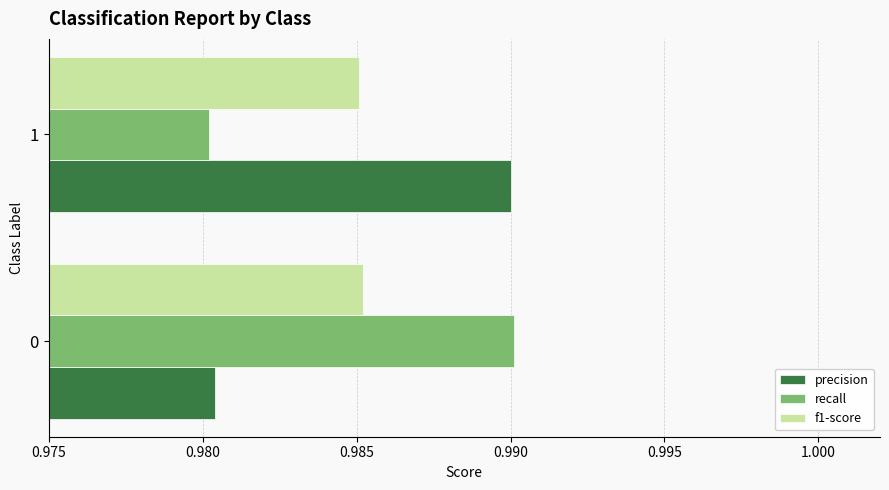

List the labels in order of precision value, largest first.

1, 0